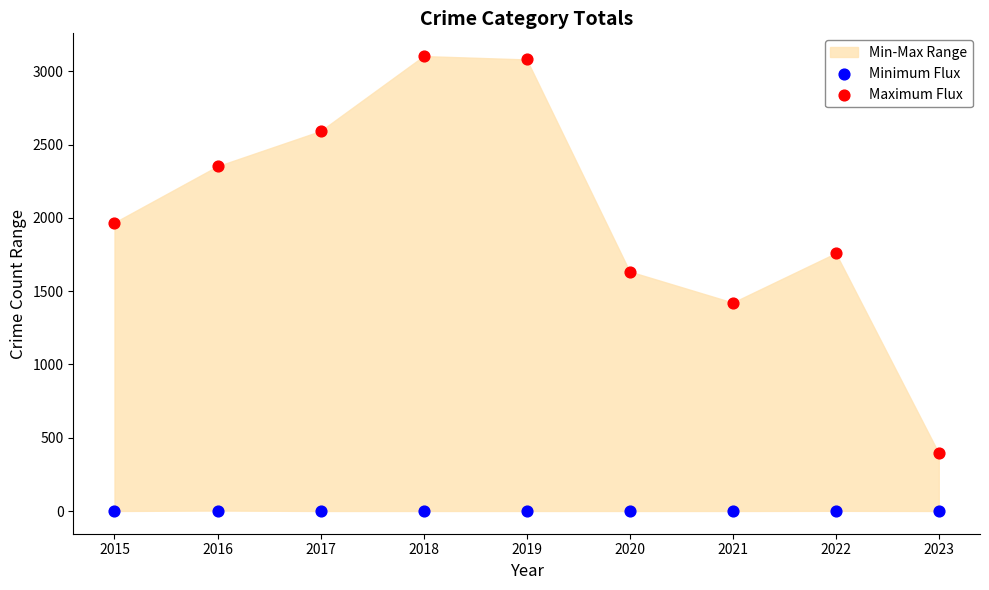

Which series reaches the minimum Y coordinate?

Minimum Flux